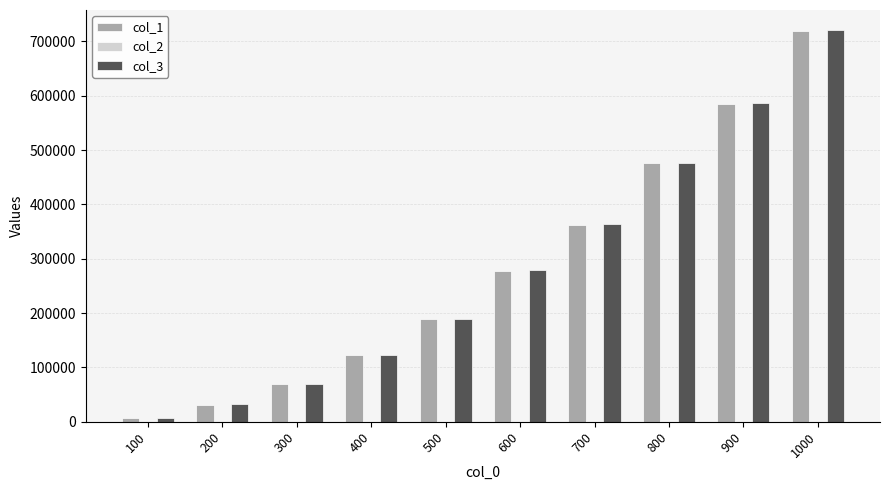

The value of col_3 at 1000 is 1186922. True or false?

False